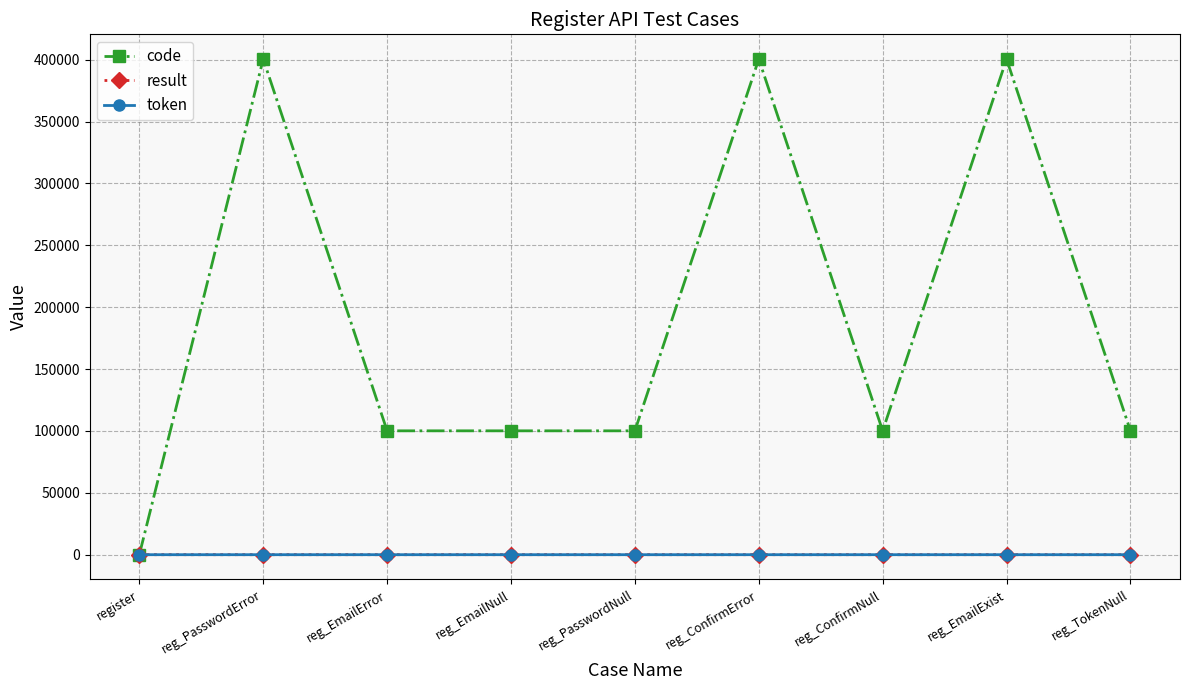

What is the label of the 2nd point from the left?

reg_PasswordError